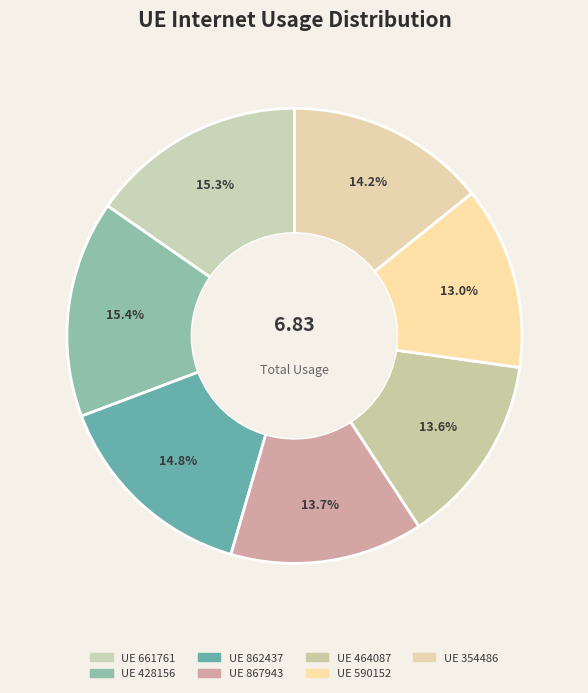

Is there any slice that represents more than half of the pie?

No